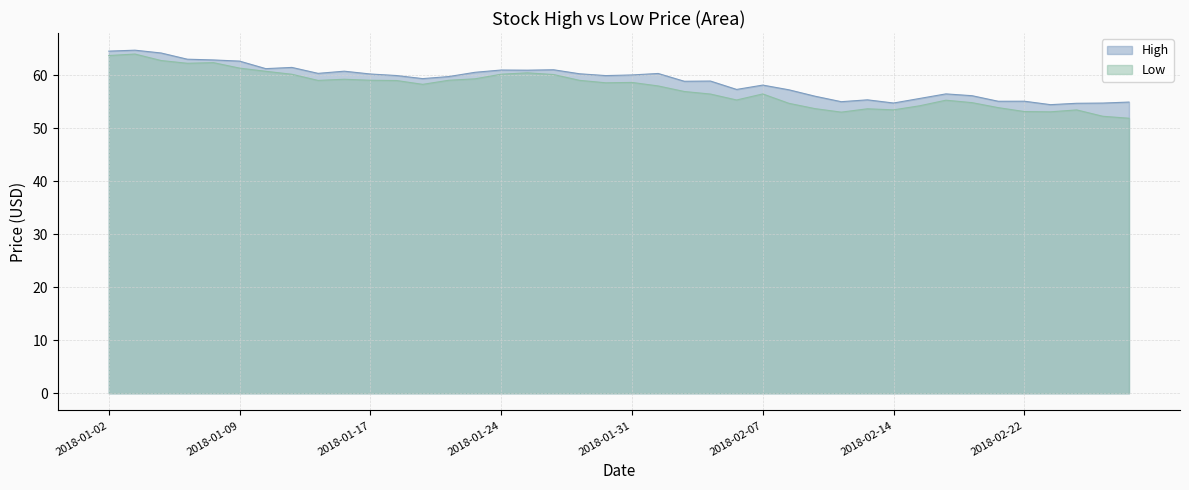

How many interior local valleys does the High series have?

11